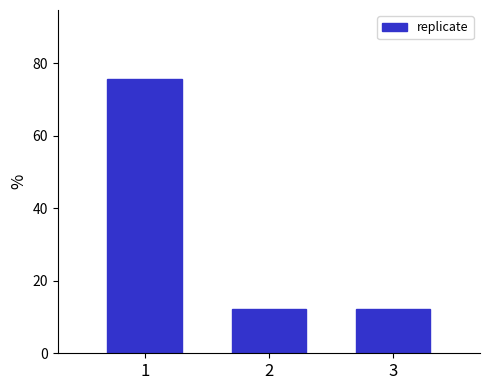

Reading right to left, extract all data points from this chart.

3=12.1	2=12.1	1=75.8